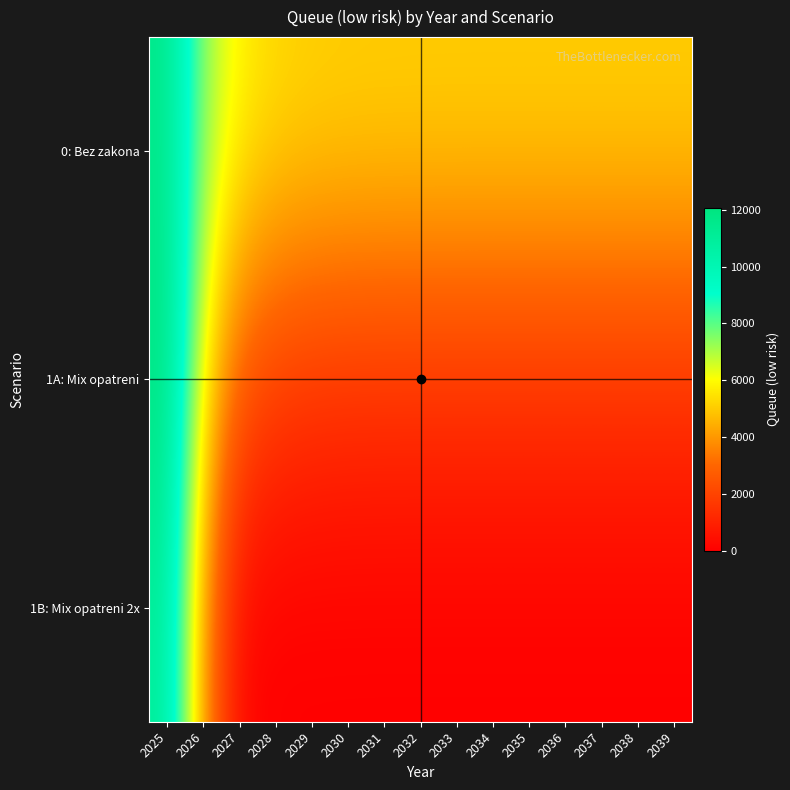

What is the spread (max minus min) of values at 2037?

5131.9